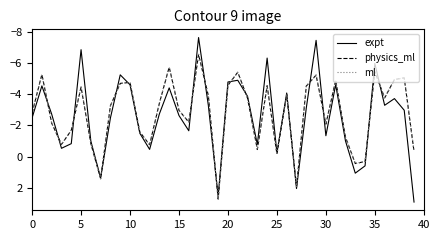

What is the minimum value shown in the chart?

-7.7